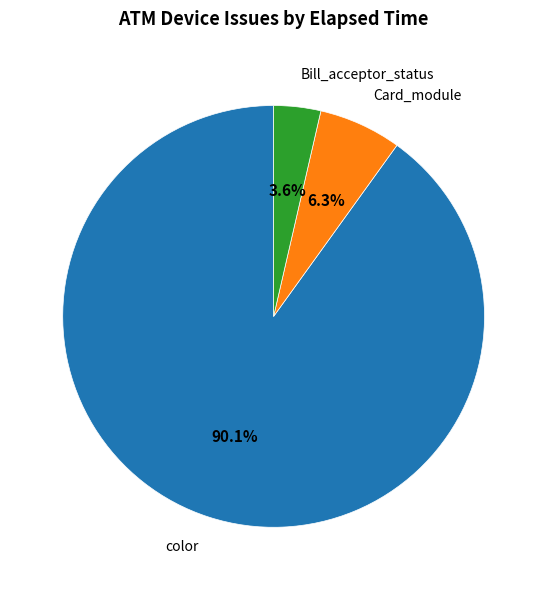

Which slice represents more than half of the pie?

color